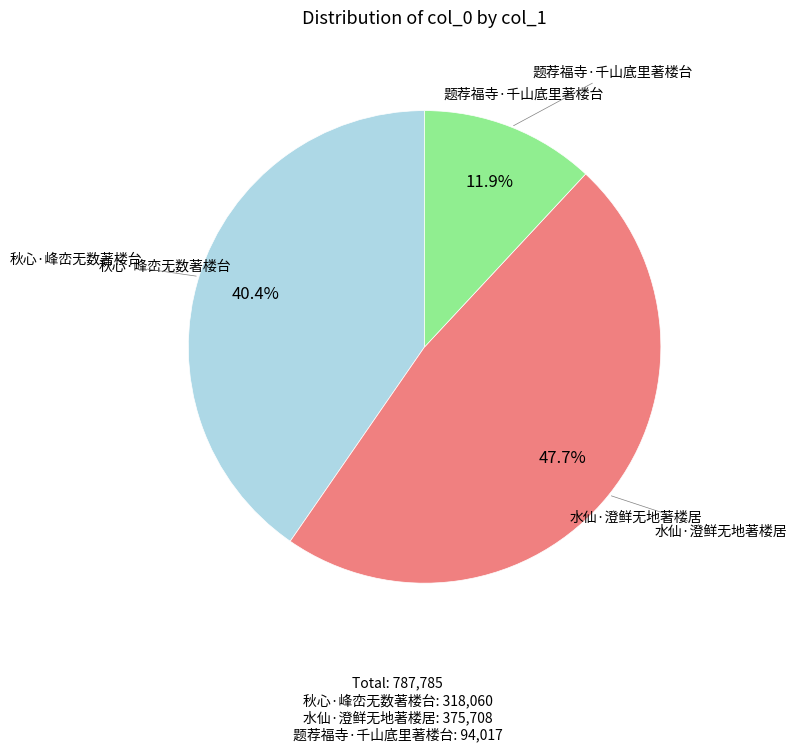

How many slices are in this pie chart?

3